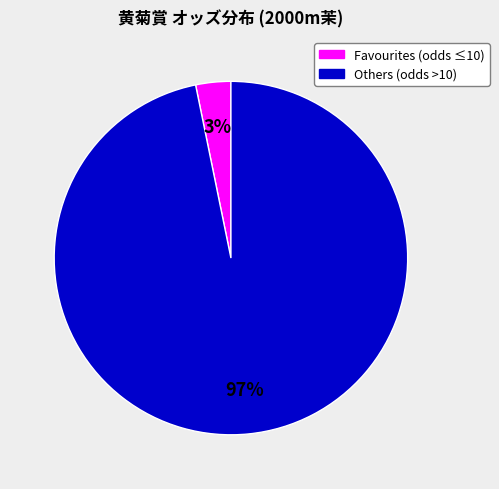

Is there a majority slice in this chart?

Yes